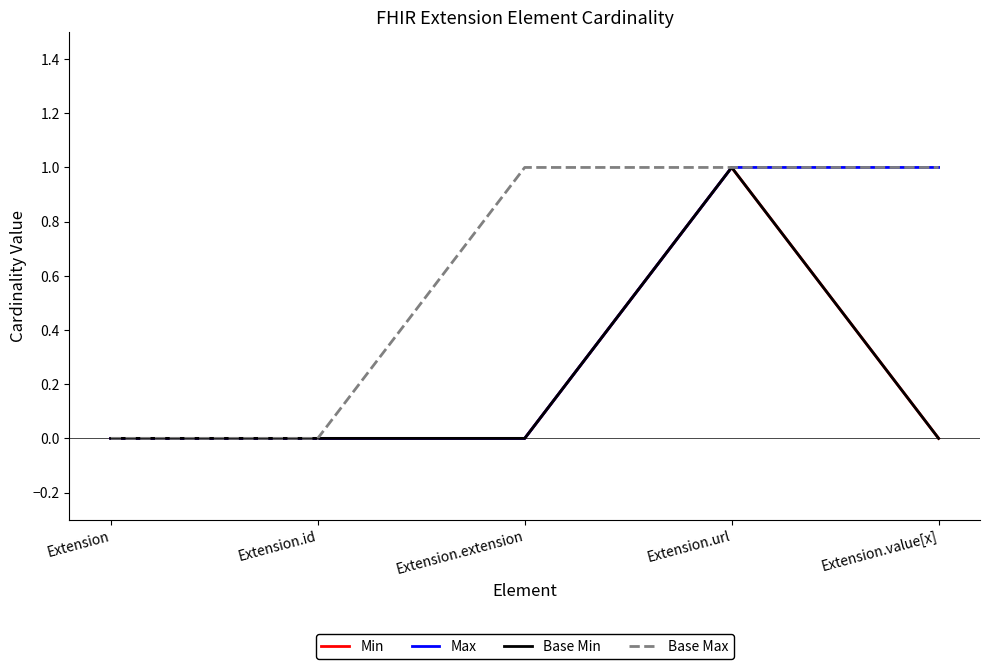

Rank the series by their maximum value, from highest to lowest.

Min, Max, Base Min, Base Max